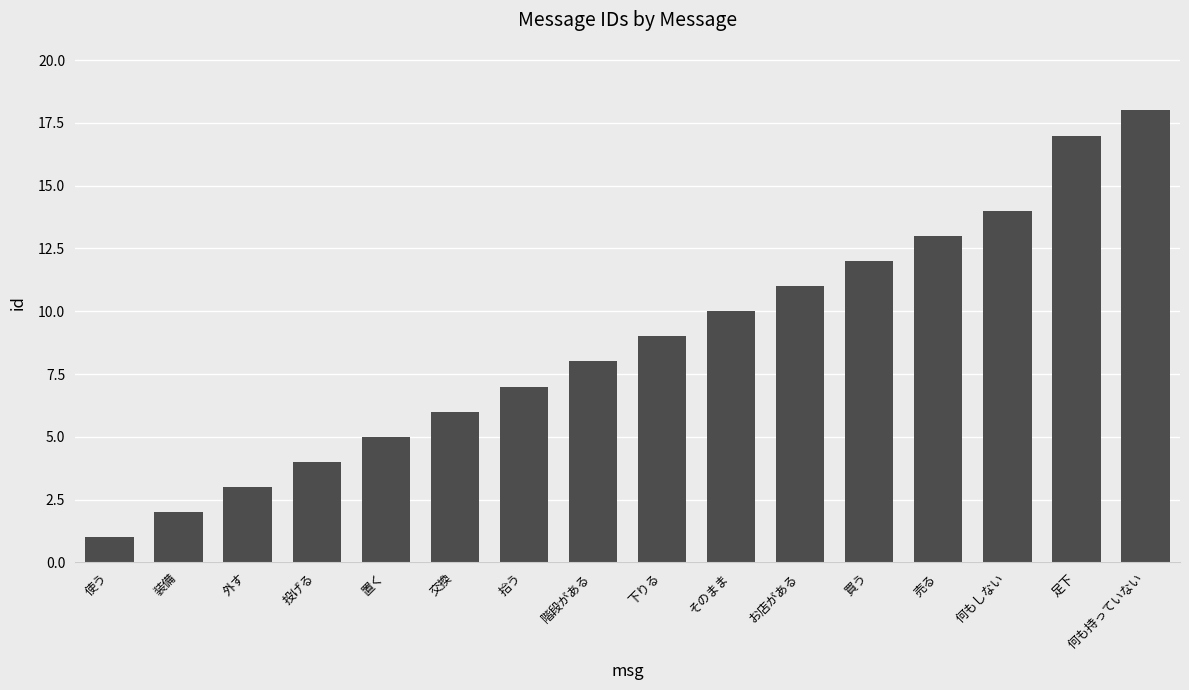

How many categories are shown in the chart?

16